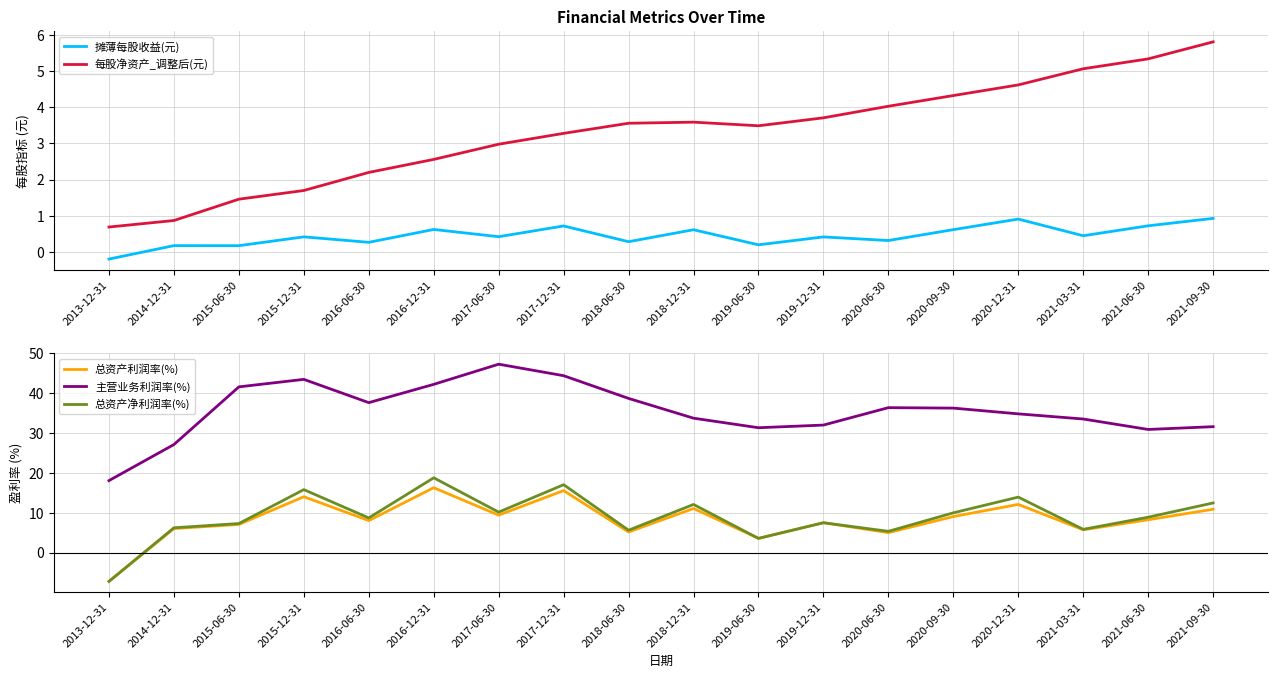

At 2020-06-30, list the series in order from smallest to largest.

摊薄每股收益(元), 每股净资产_调整后(元), 总资产利润率(%), 总资产净利润率(%), 主营业务利润率(%)